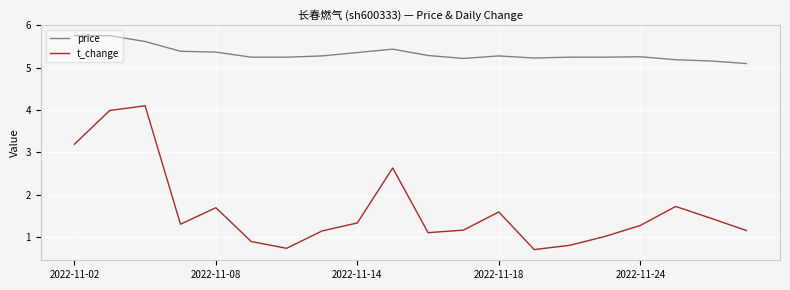

Which series has the largest range (max minus min)?

t_change